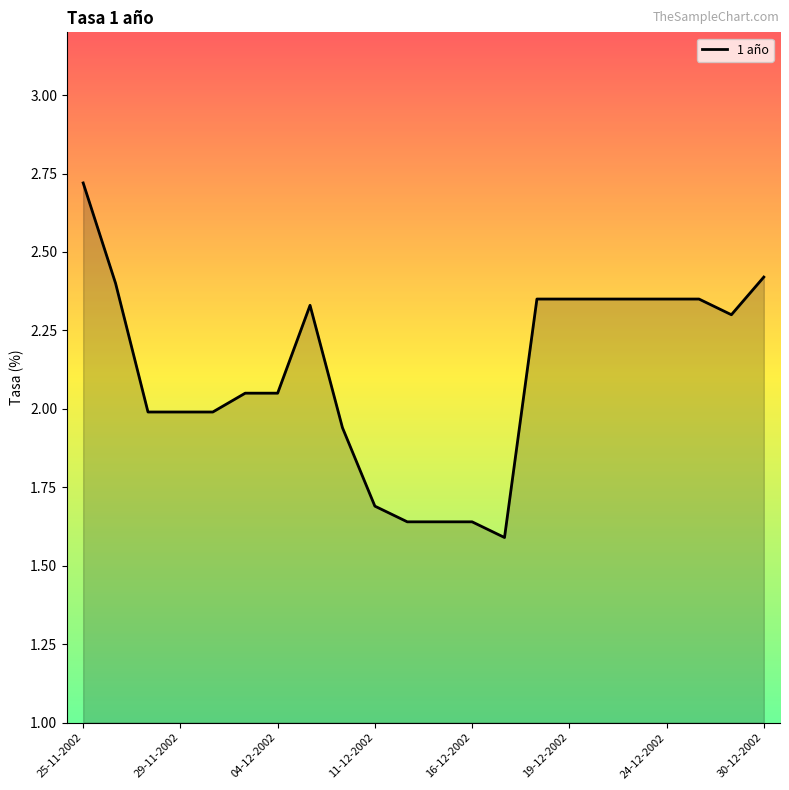

What is the greatest value displayed?

2.7